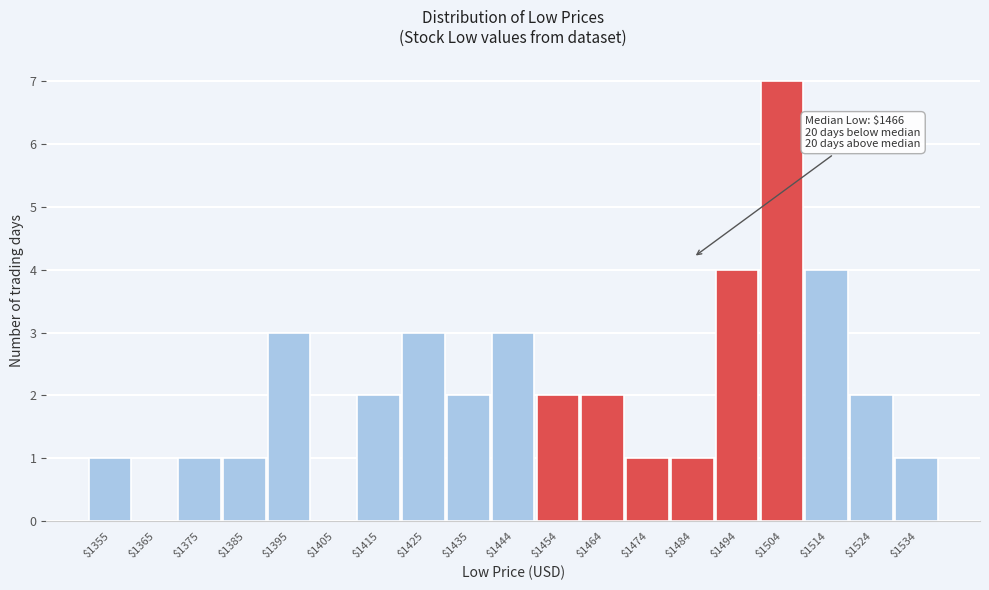

Over which range of the x-axis is the bar tallest?

1499 to 1509